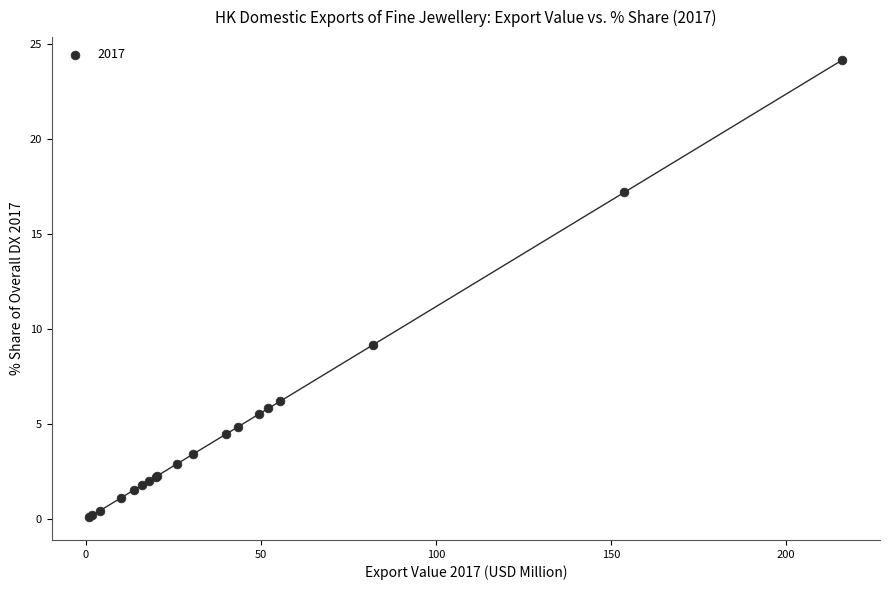

What Y value in the scatter plot is closest to 12?

9.2